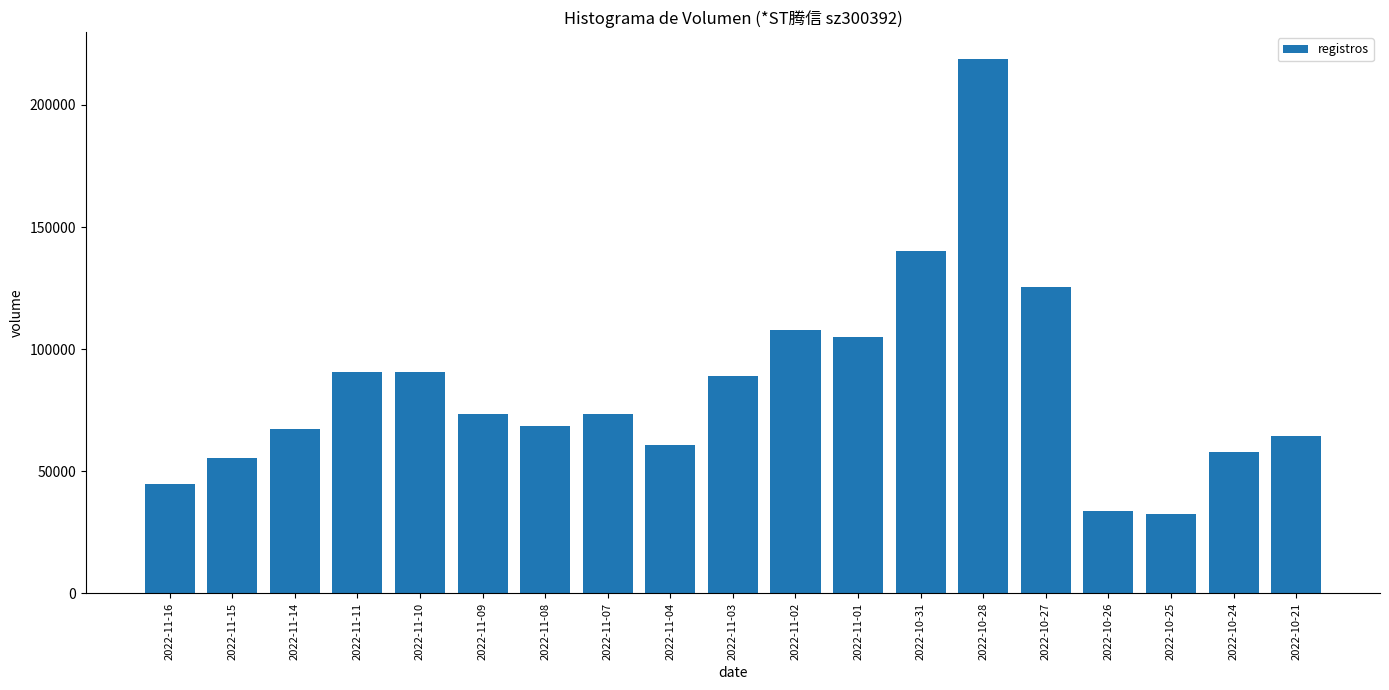

What is the difference between the values at 2022-11-09 and 2022-11-14?

5904